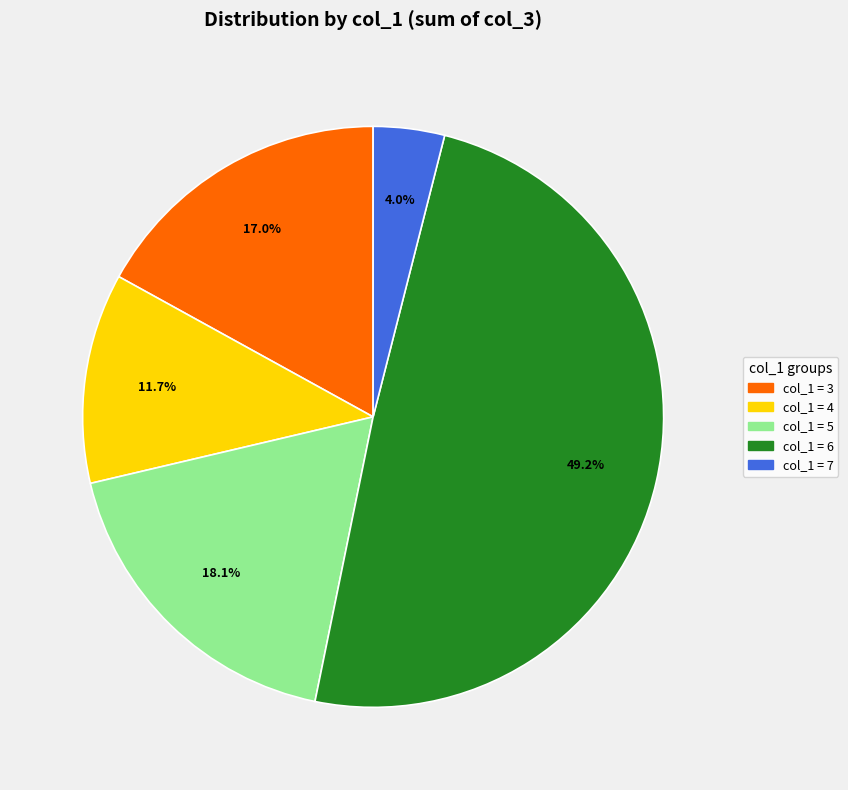

Is there a majority slice in this chart?

No